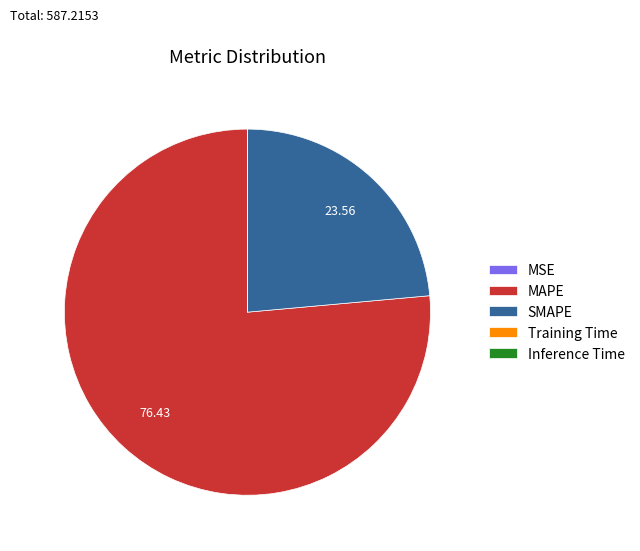

Between MAPE and SMAPE, which is larger?

MAPE